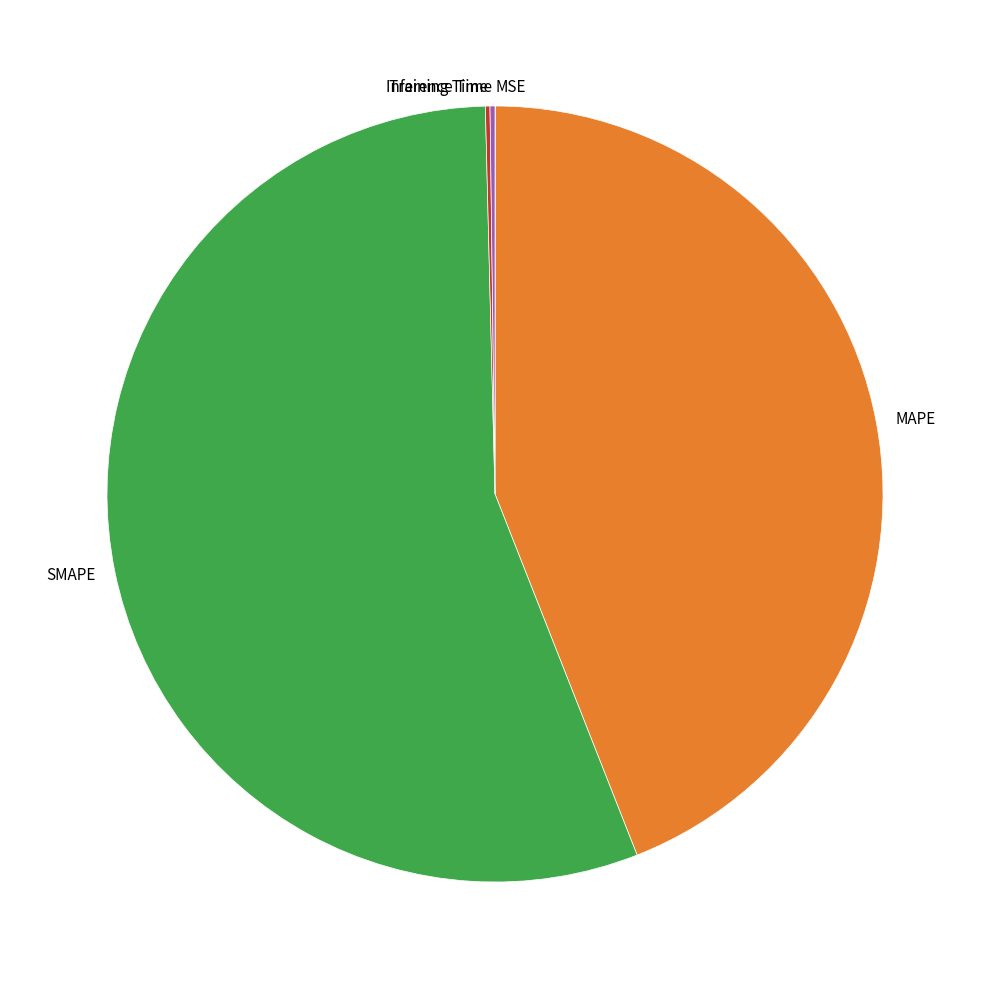

Which slice is the largest?

SMAPE